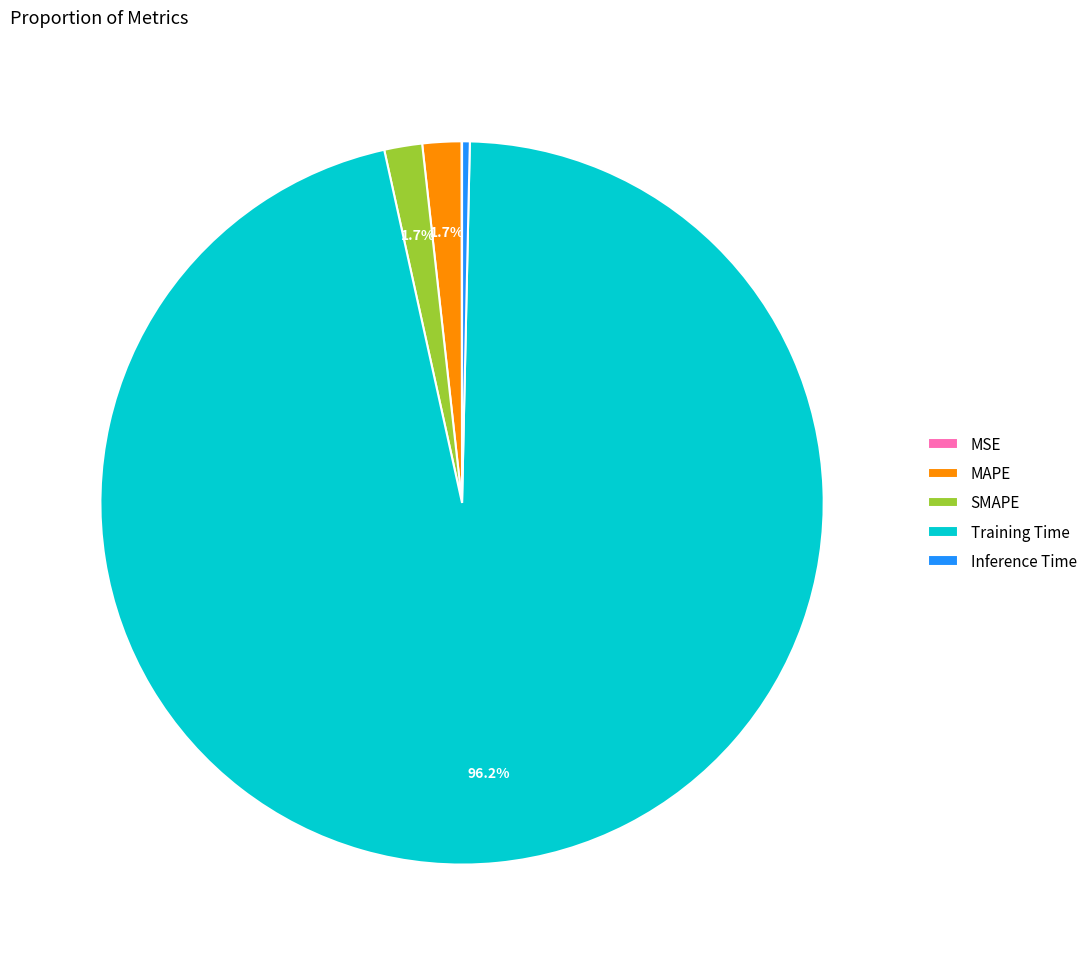

Combined, do MAPE and Training Time account for over 50%?

Yes